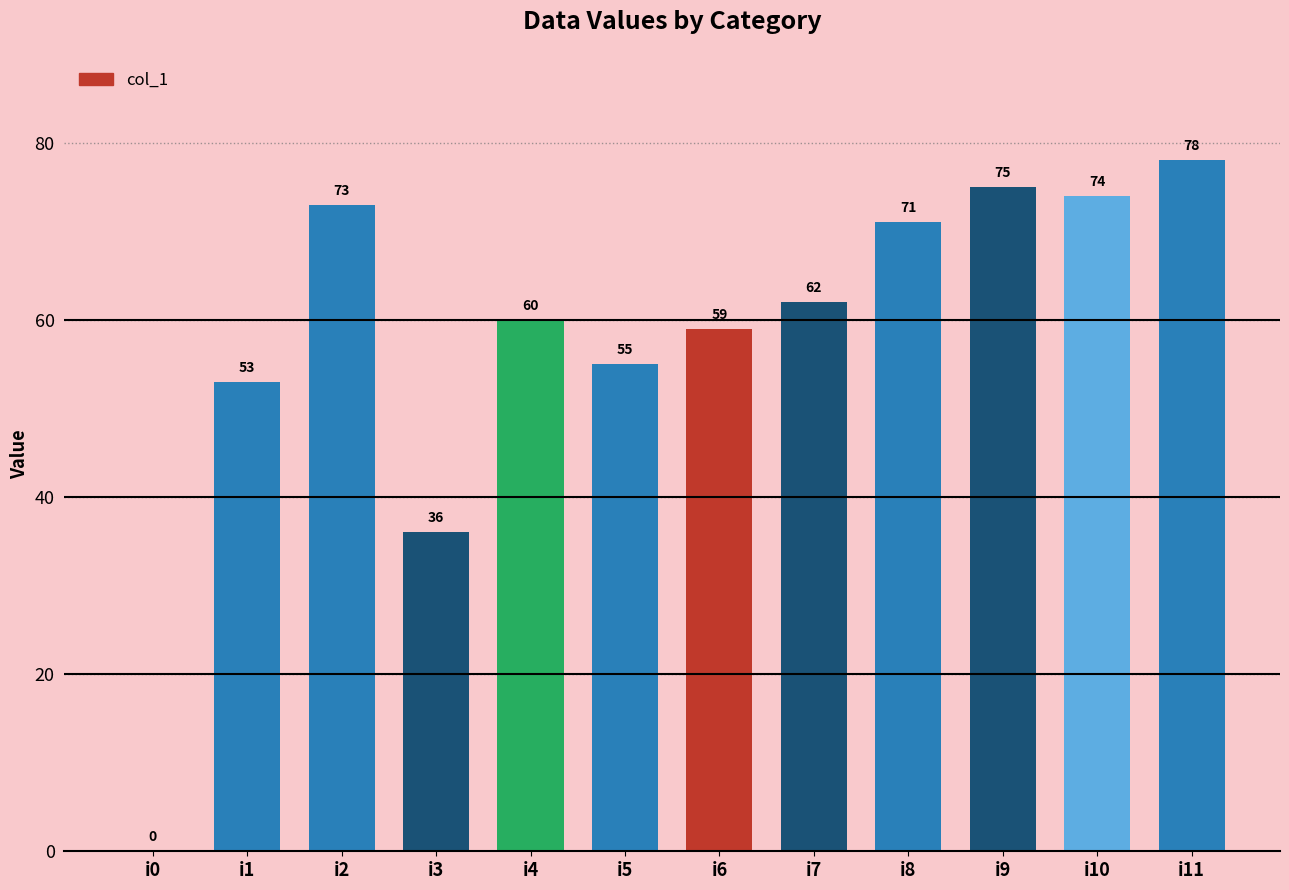

How many values are above zero?

11